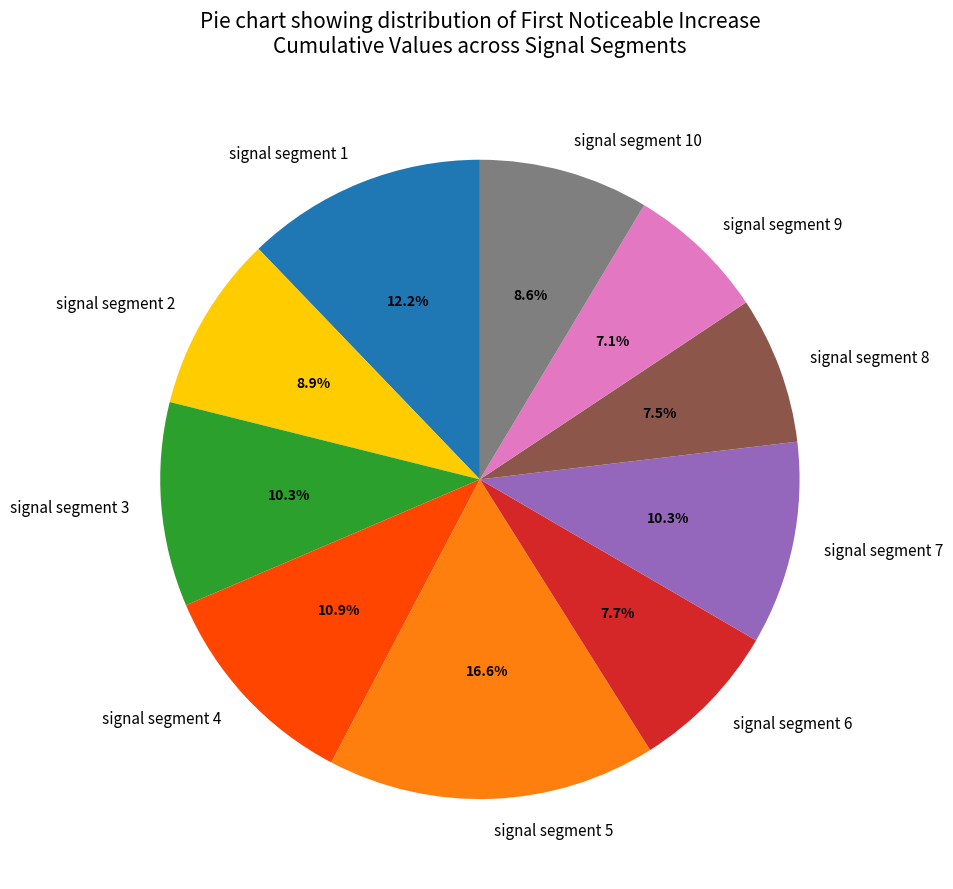

To the nearest percent, what portion does signal segment 10 represent?

9%